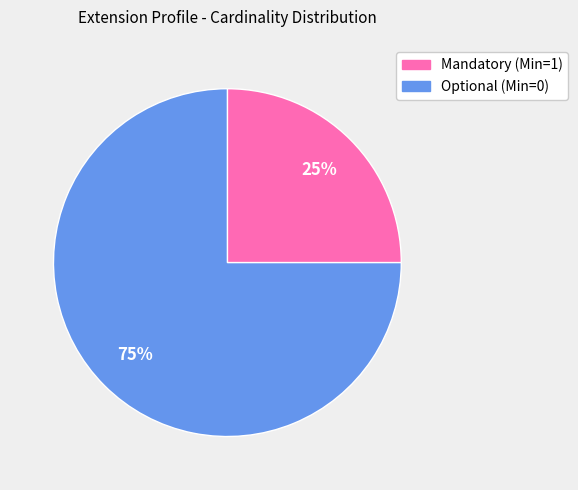

To the nearest percent, what is the difference between the largest and smallest slice percentages?

50%